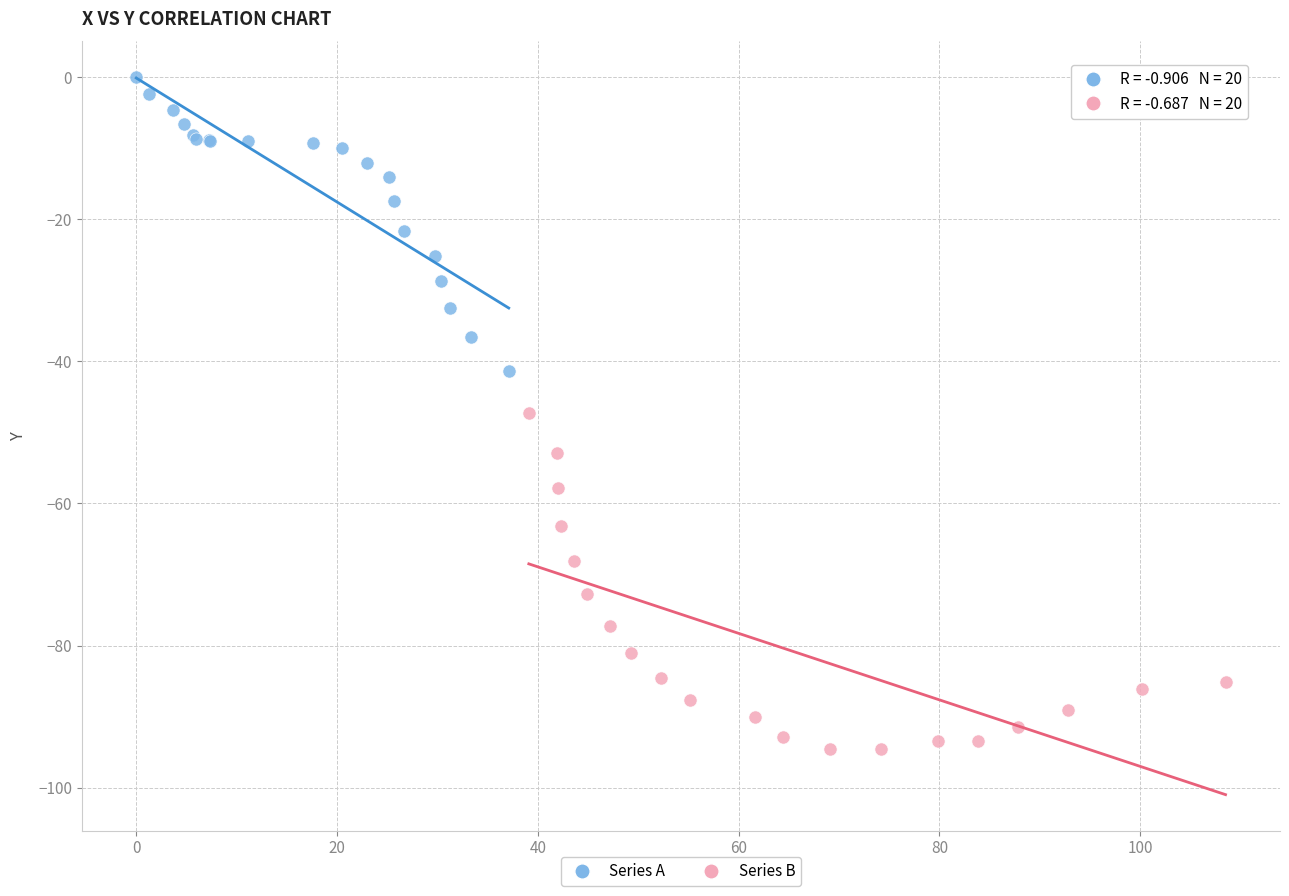

Which series reaches the minimum Y coordinate?

Series B